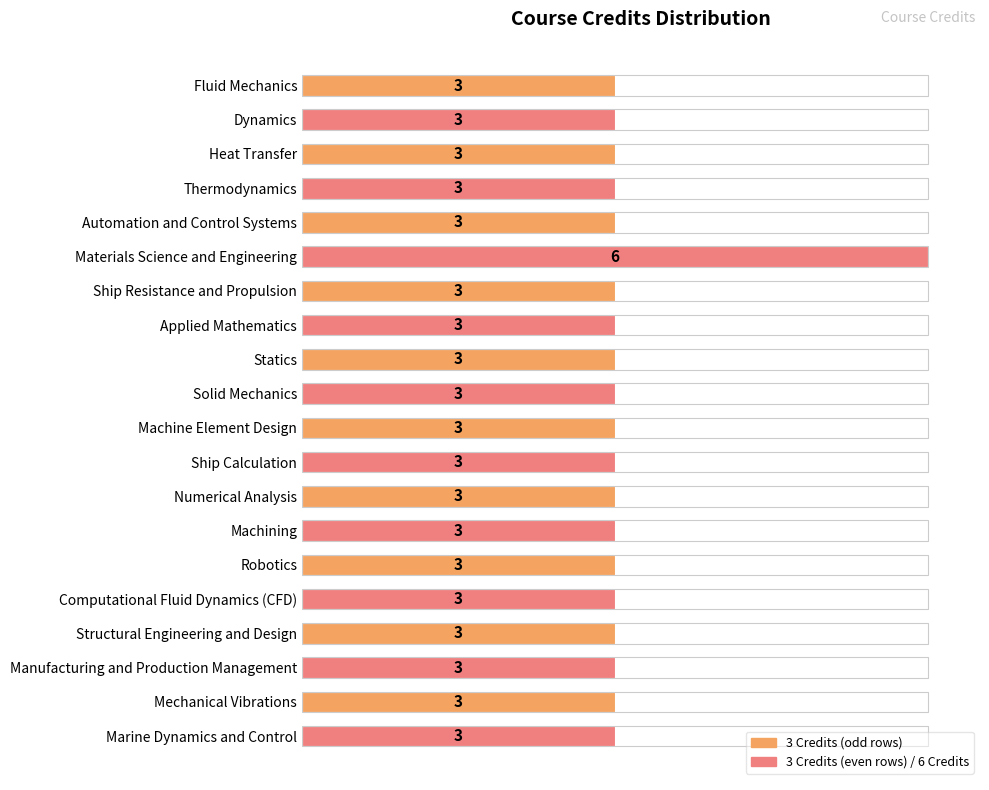

The value at Statics is 4. True or false?

False